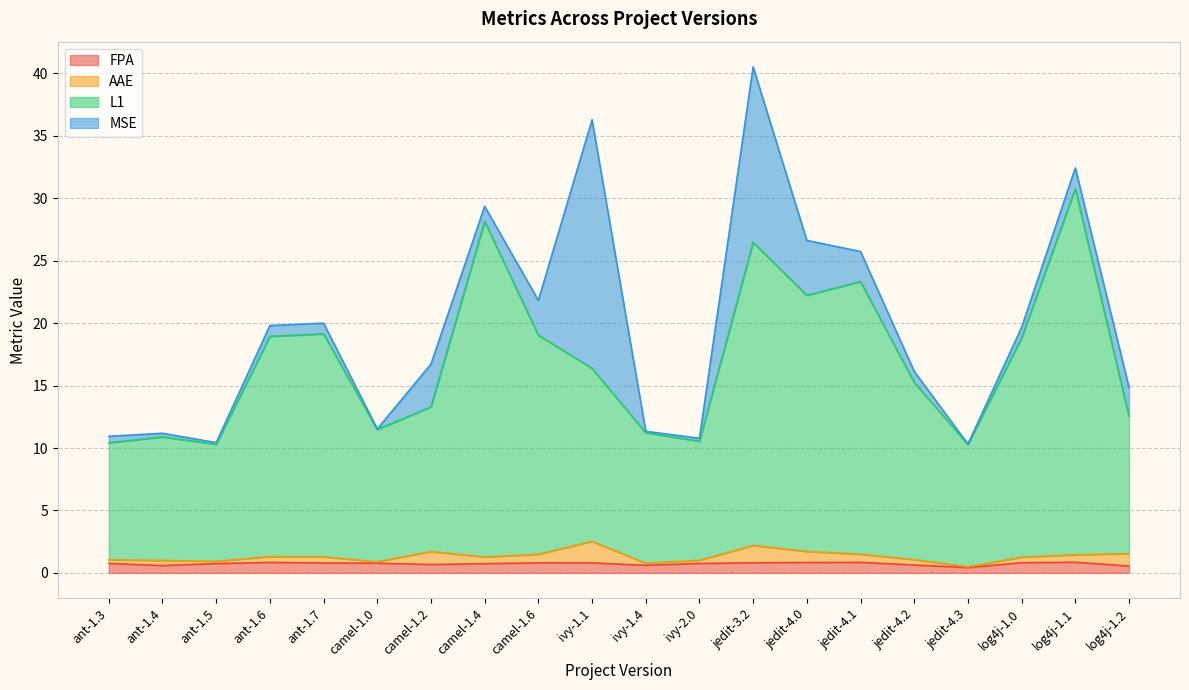

What is the minimum value for FPA?

0.4